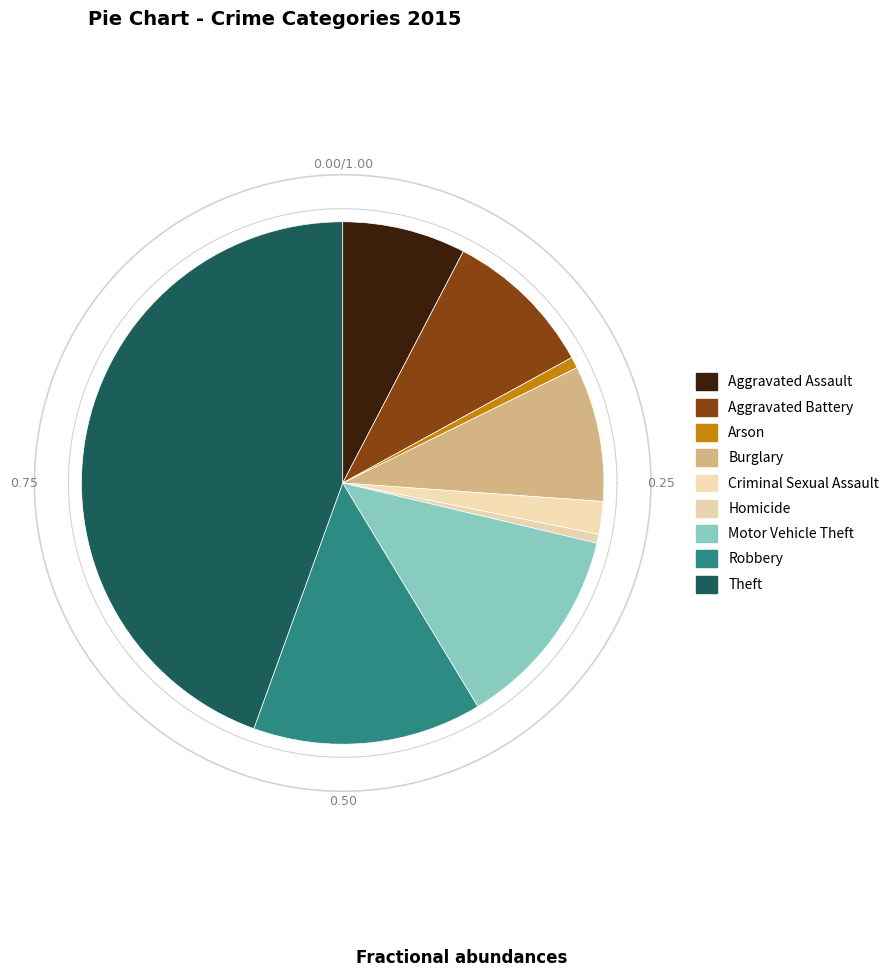

True or false: Criminal Sexual Assault accounts for 15% of the total.

False